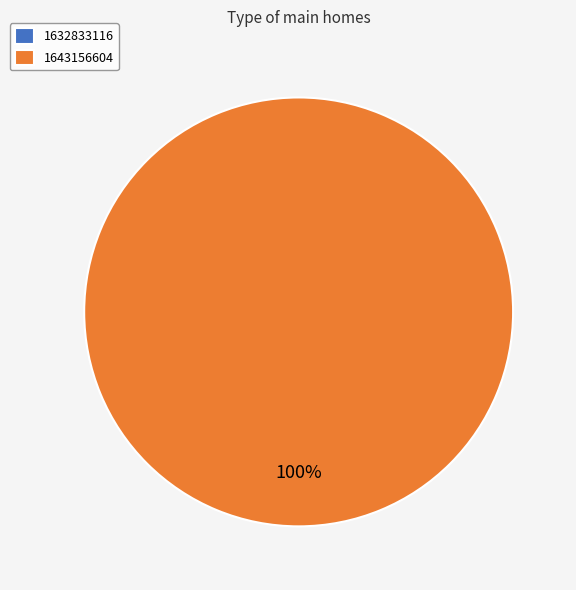

Which slice is the largest?

1643156604